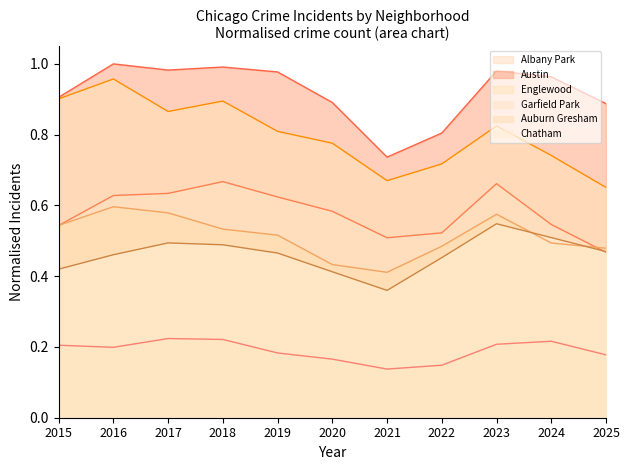

The Englewood series shows 0.7 at 2022. True or false?

True